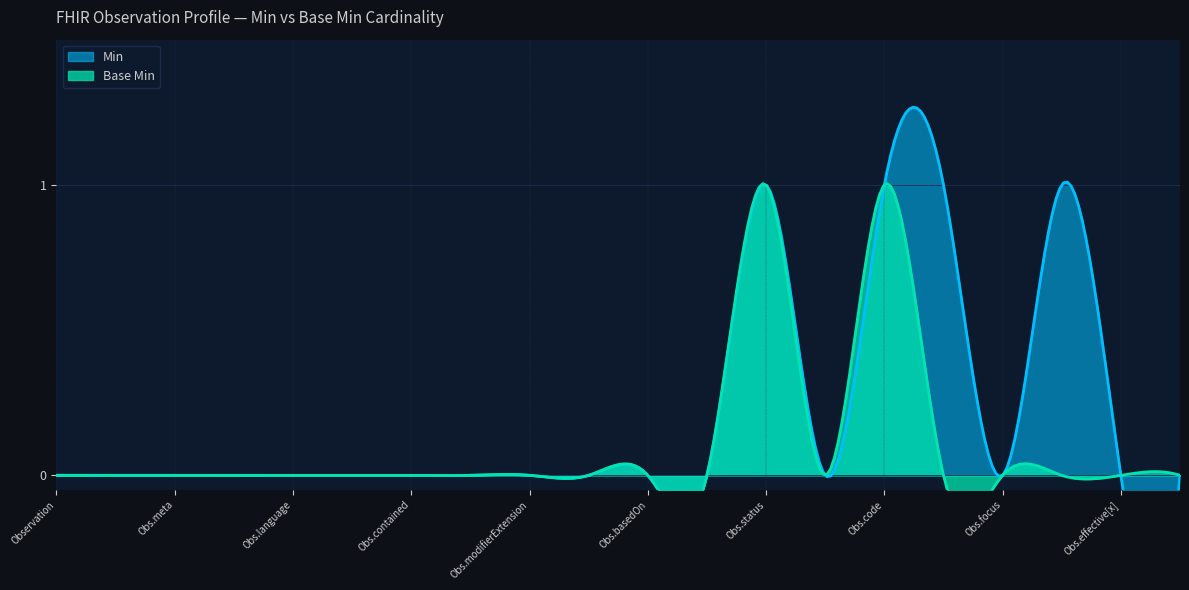

Which series has the largest total across all categories?

Min